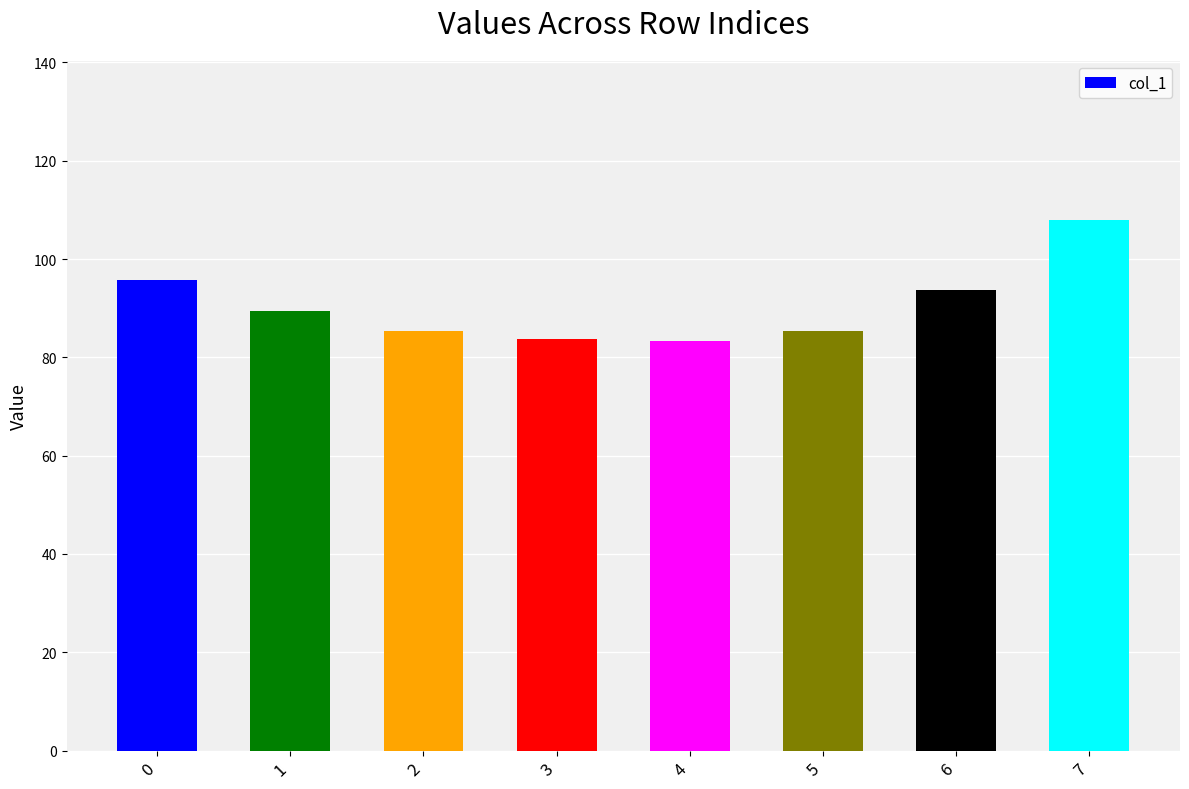

What is the approximate value at 0?

95.8